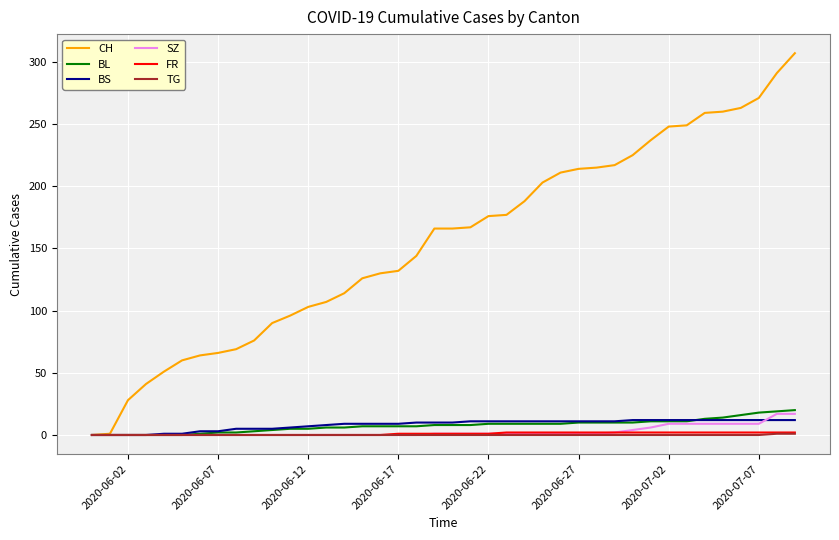

Which series has the largest total across all categories?

CH